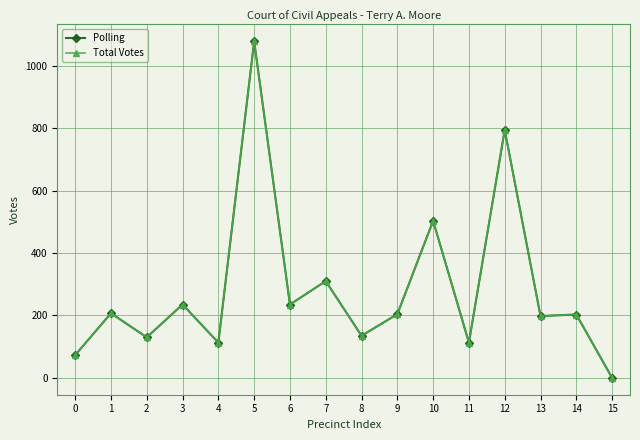

Does the chart have visible grid lines?

Yes